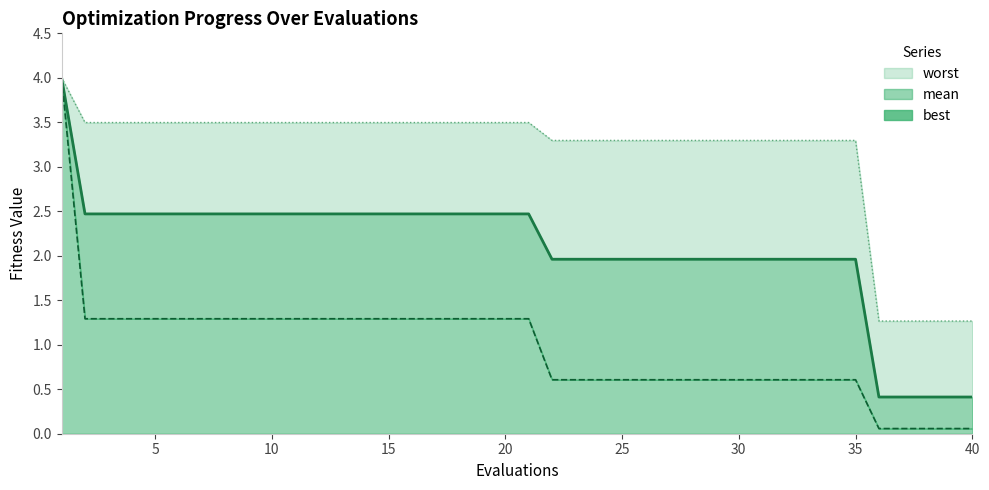

What are all the series names shown in the legend?

mean line, best line, worst line